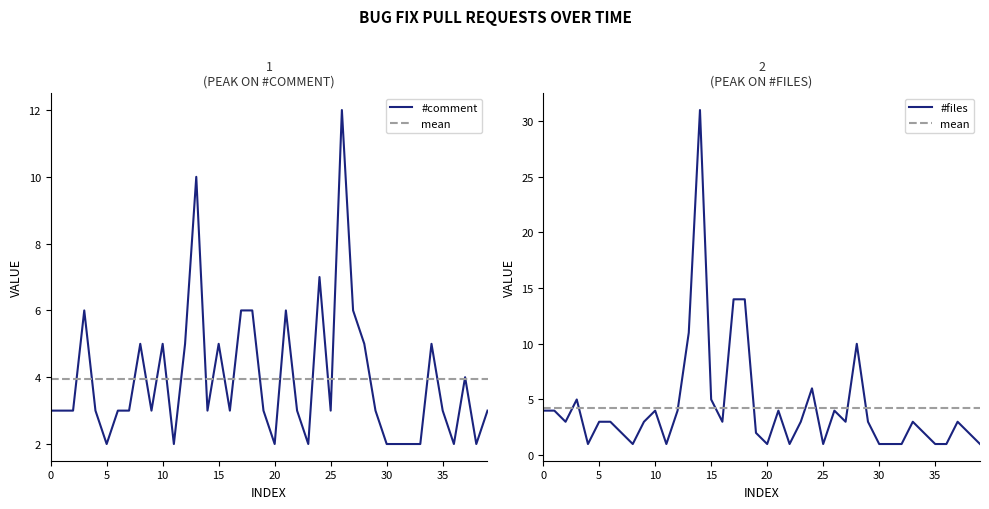

The #comment series shows 3 at 30. True or false?

False